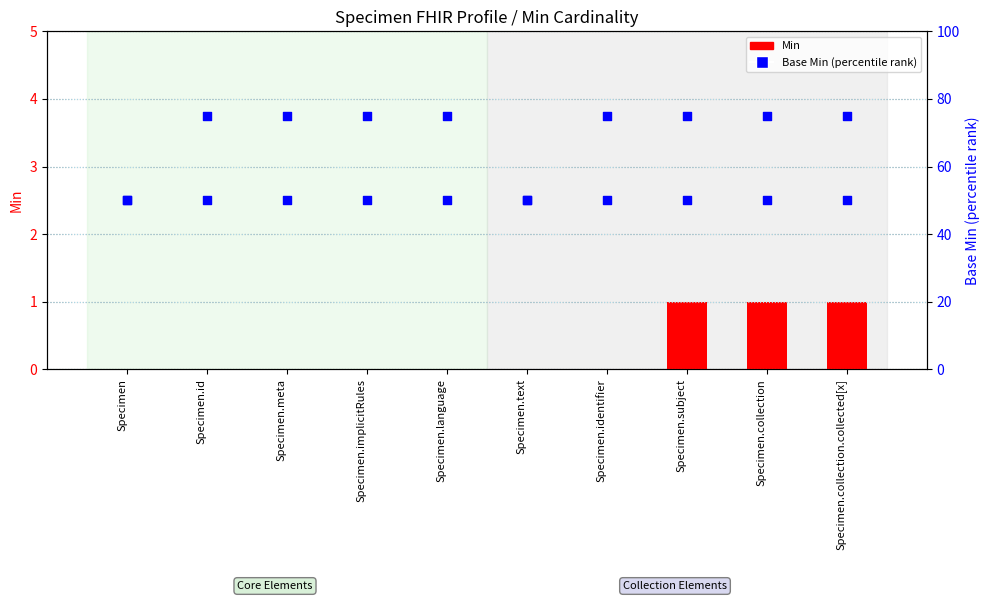

Which series has the largest Y range (max minus min)?

Min